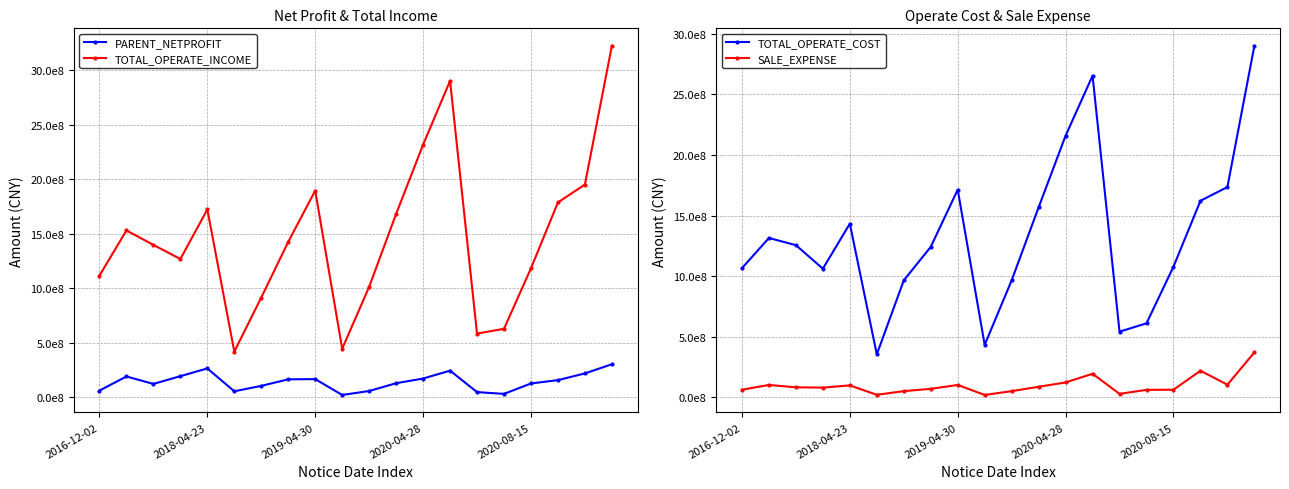

Which series has the largest range (max minus min)?

TOTAL_OPERATE_INCOME